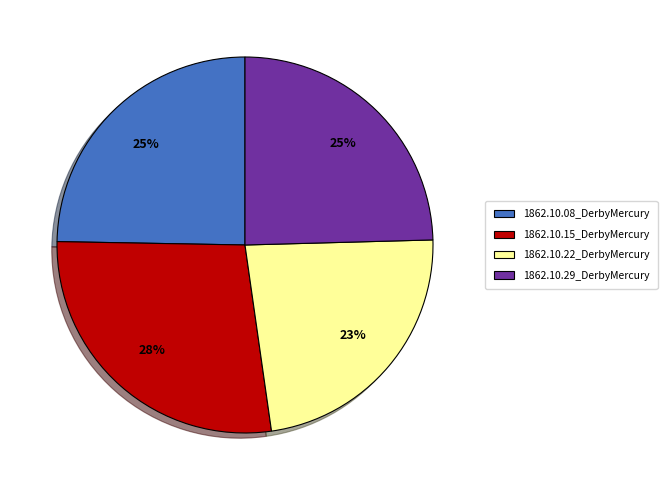

To the nearest percent, what percentage of the pie is 1862.10.08_DerbyMercury?

25%